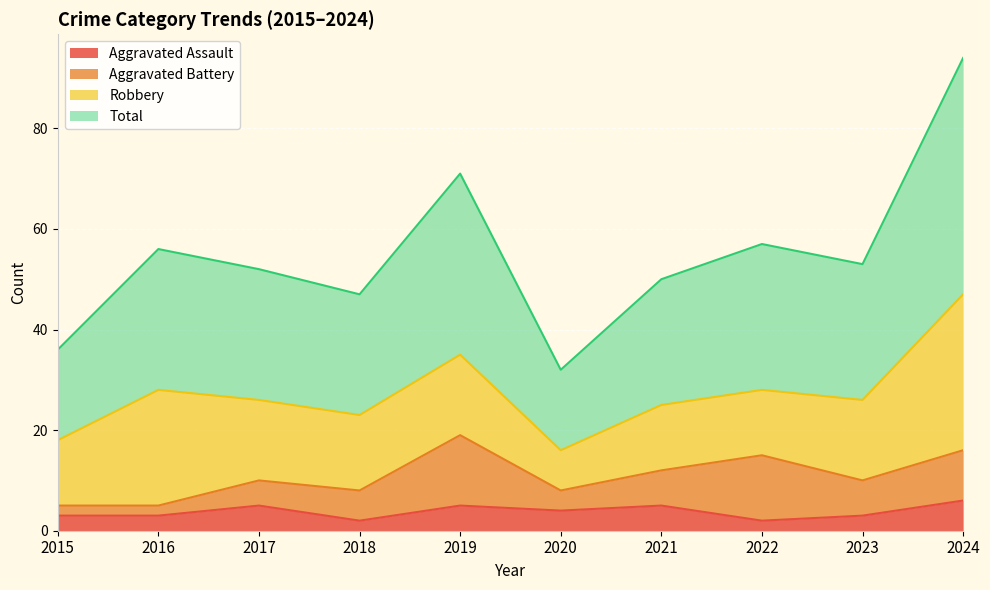

The Aggravated Assault series shows 3 at 2016. True or false?

True